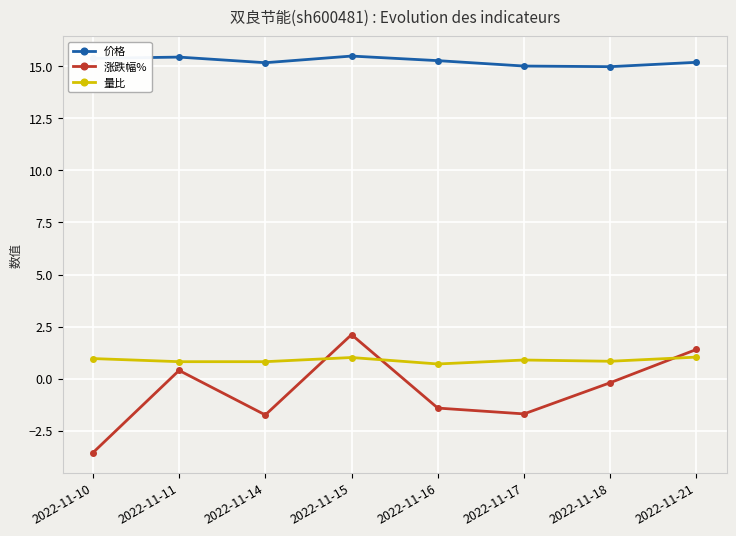

List the series in order of their peak value, lowest first.

量比, 涨跌幅%, 价格